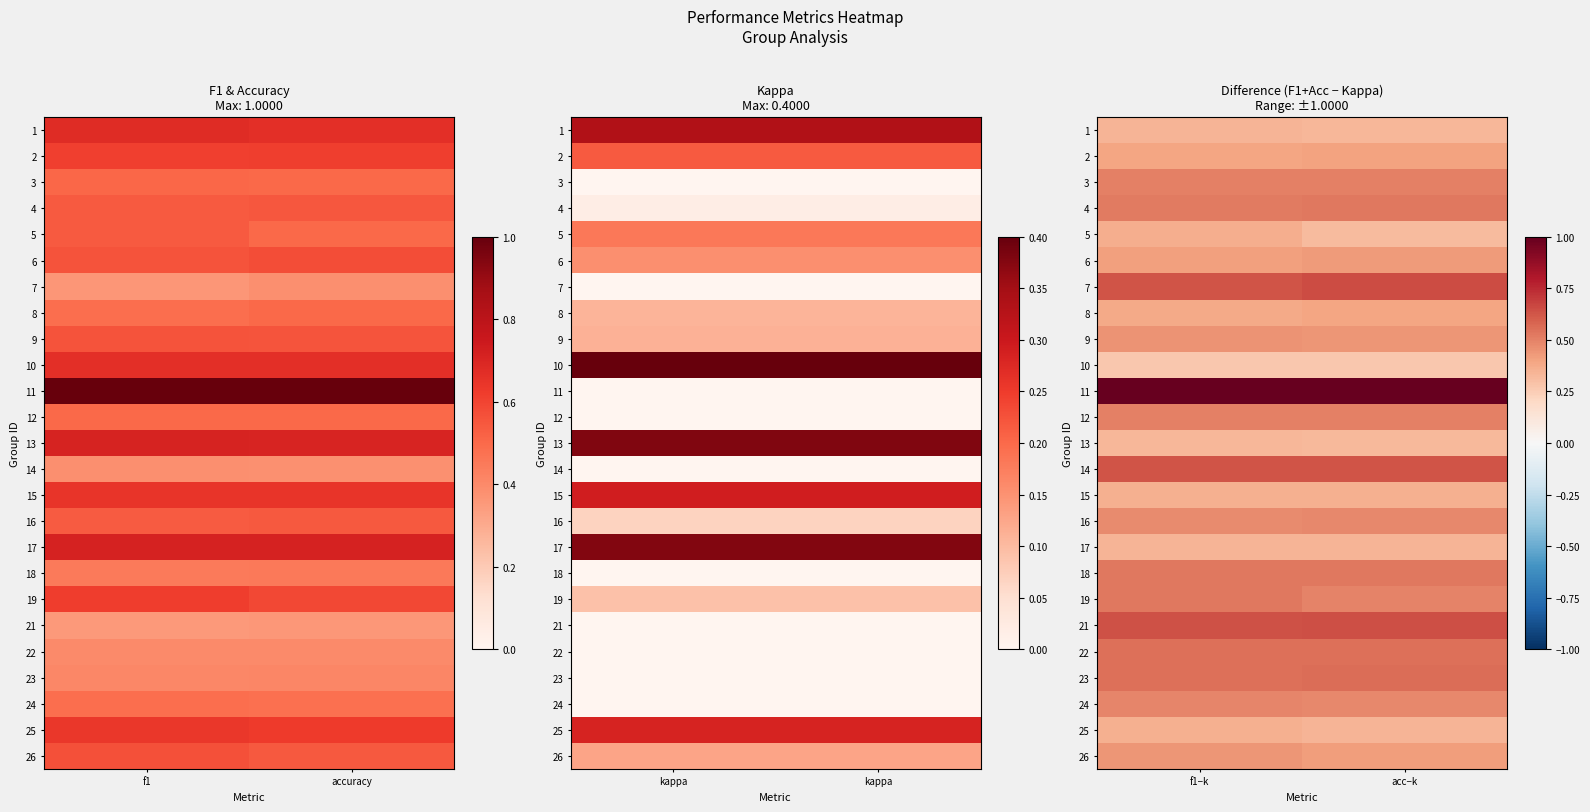

Which has a higher value, acc−k or f1−k?

f1−k